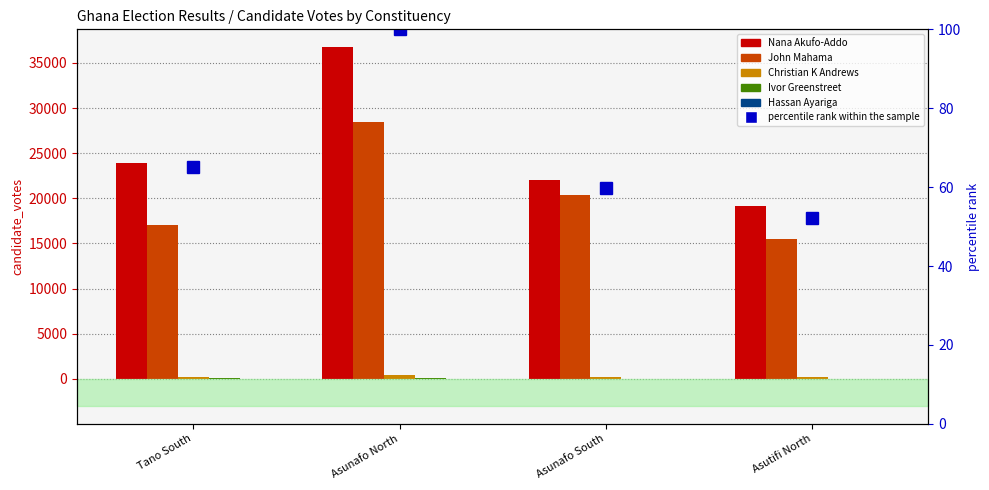

Which category has the highest value across all series?

Asunafo North